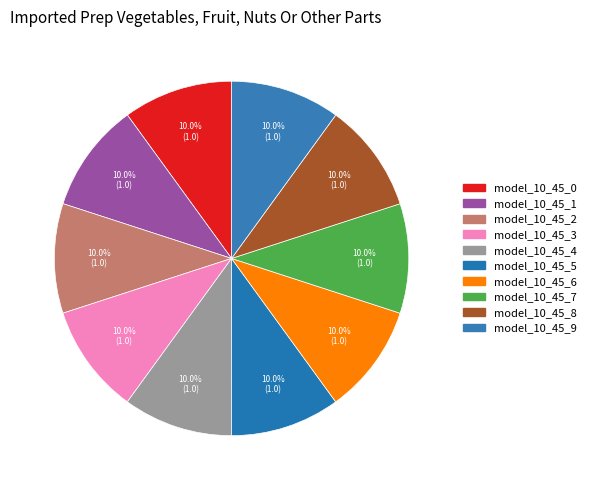

How many slices are in this pie chart?

10